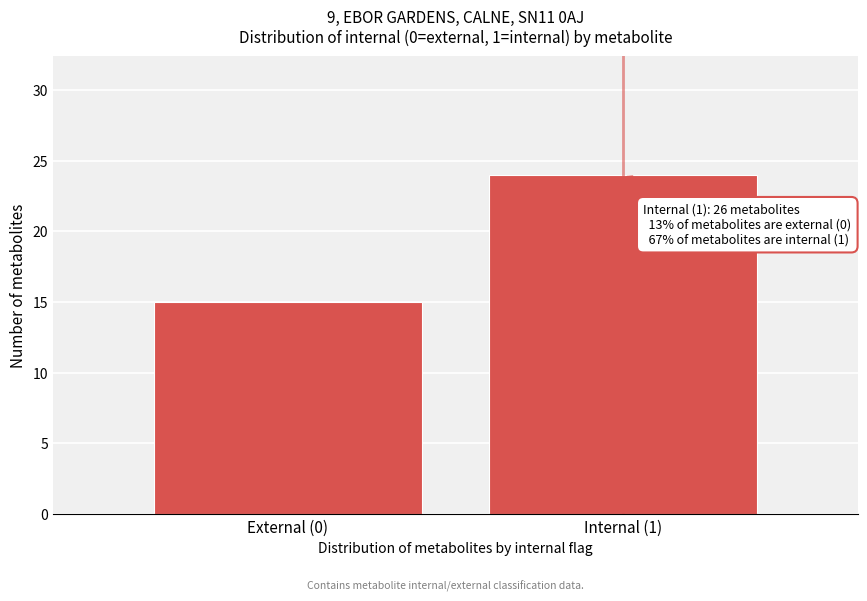

Reading left to right, transcribe all the data shown in this chart.

15	24